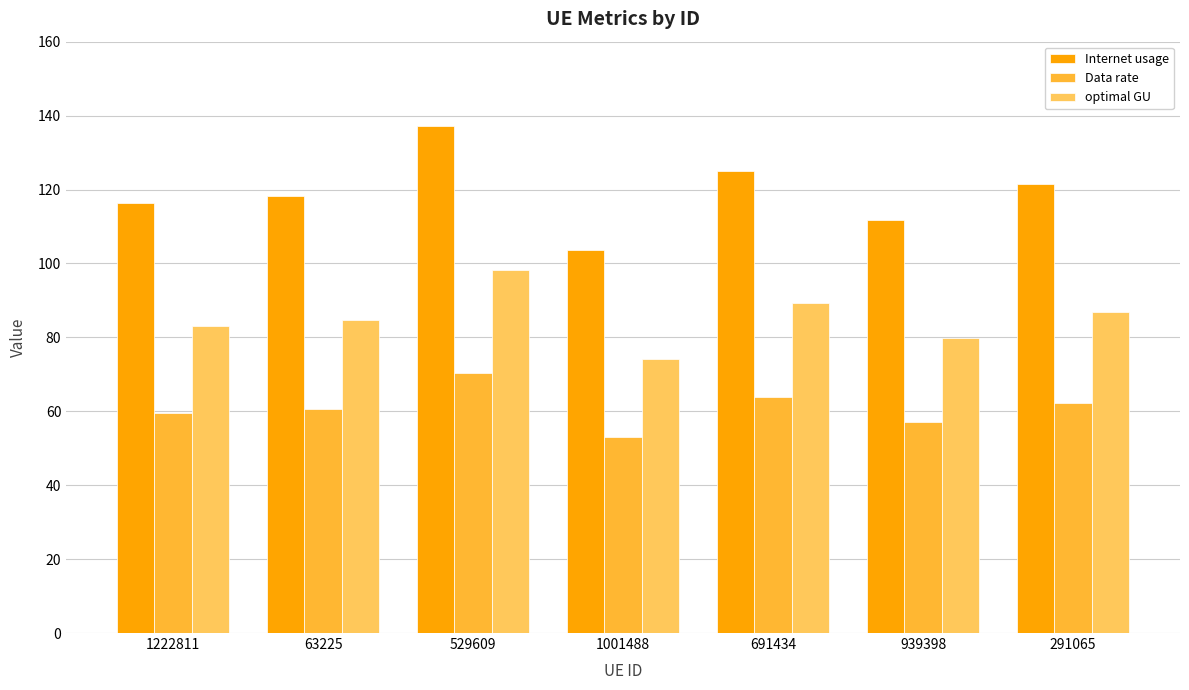

Read the optimal GU value at 1001488.

74.2